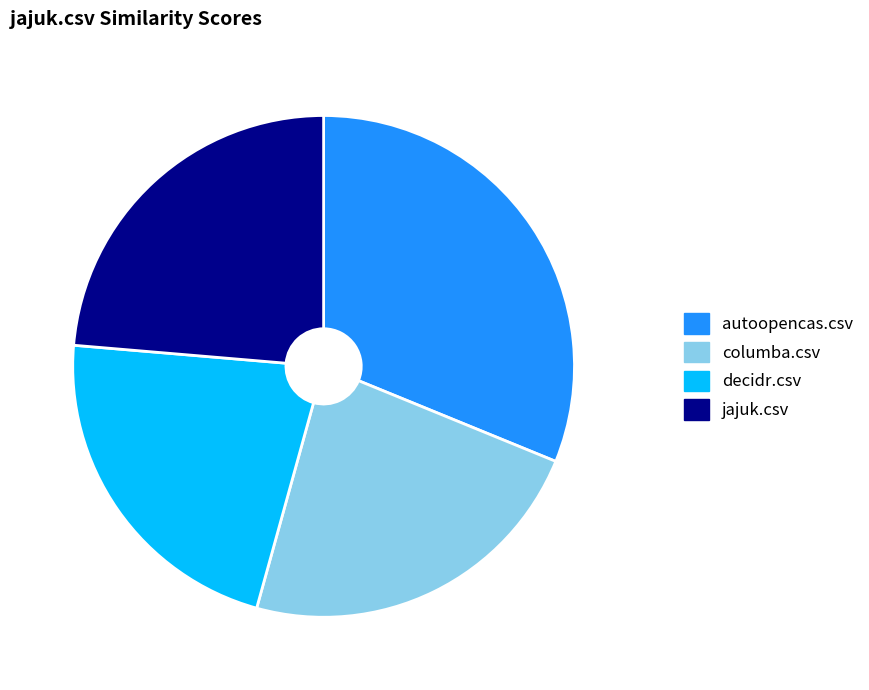

Does autoopencas.csv account for over 50% of the chart?

No